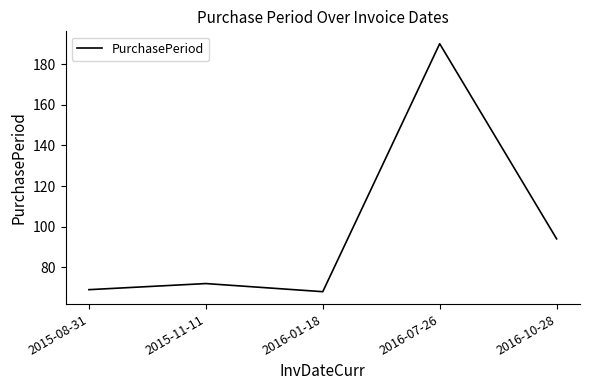

At which label is the value closest to 129?

2016-10-28